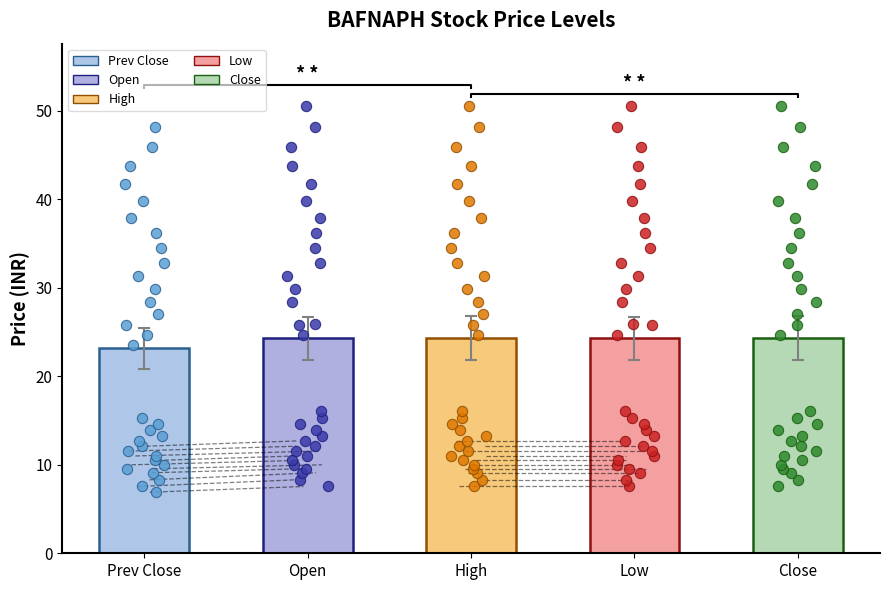

Is the value of Low at 2020-09-23 greater than the value of High at 2020-04-08?

Yes